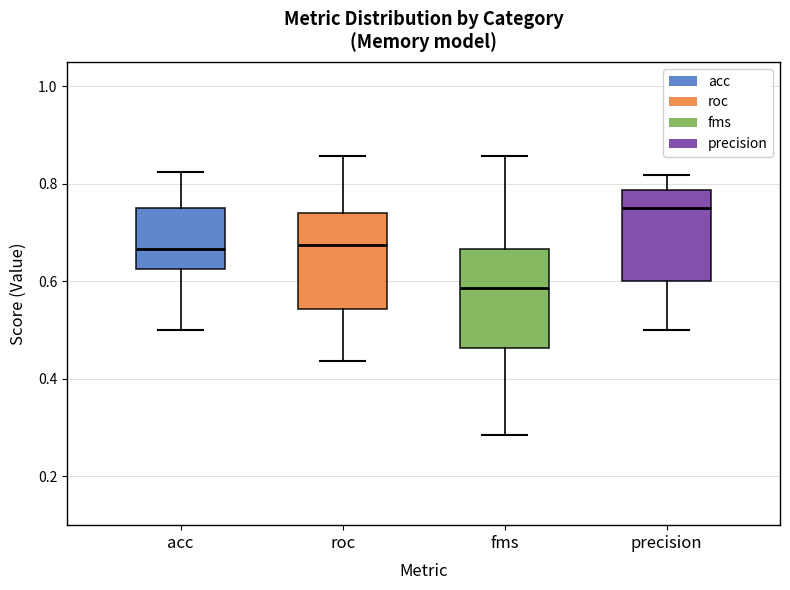

Which box's median line is the highest?

precision